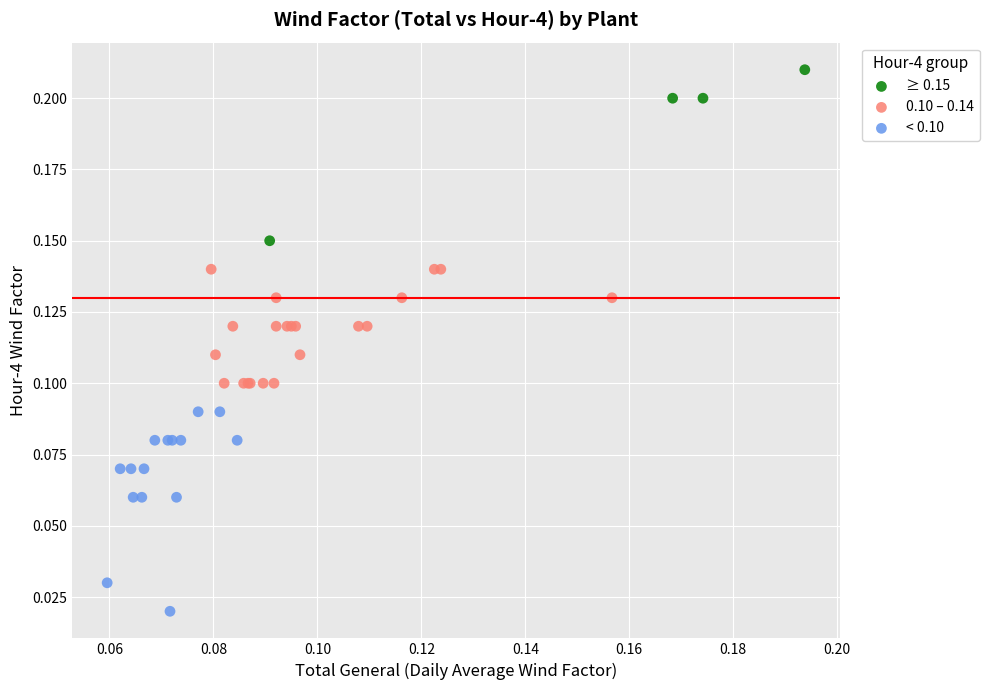

Which series reaches the maximum Y coordinate?

≥ 0.15